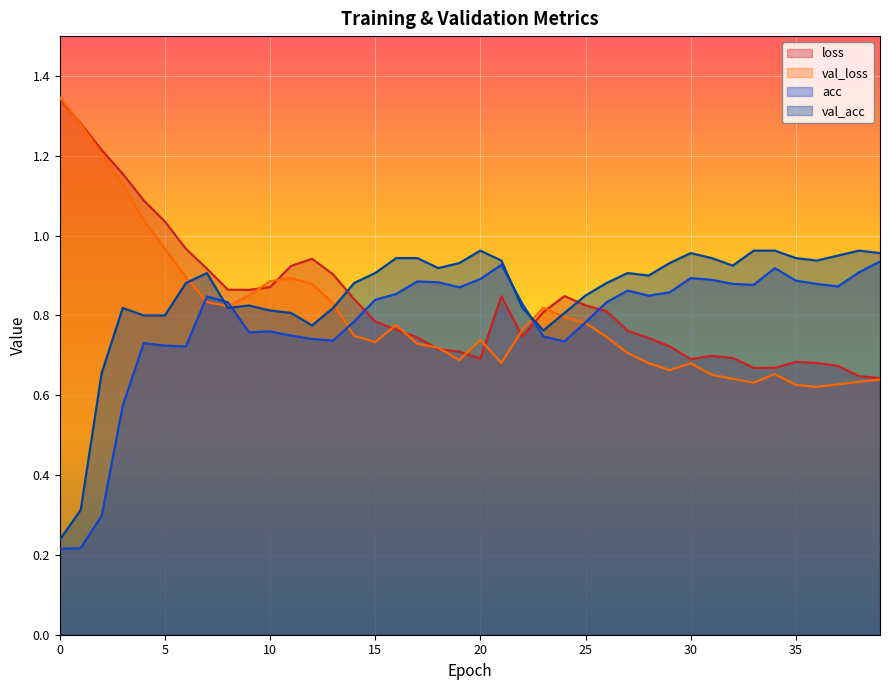

Reading right to left, what are all the values shown in this chart?

loss: 39=0.6	38=0.6	37=0.7	36=0.7	35=0.7	34=0.7	33=0.7	32=0.7	31=0.7	30=0.7	29=0.7	28=0.7	27=0.8	26=0.8	25=0.8	24=0.8	23=0.8	22=0.7	21=0.8	20=0.7	19=0.7	18=0.7	17=0.7	16=0.8	15=0.8	14=0.8	13=0.9	12=0.9	11=0.9	10=0.9	9=0.9	8=0.9	7=0.9	6=1.0	5=1.0	4=1.1	3=1.2	2=1.2	1=1.3	0=1.3
val_loss: 39=0.6	38=0.6	37=0.6	36=0.6	35=0.6	34=0.7	33=0.6	32=0.6	31=0.7	30=0.7	29=0.7	28=0.7	27=0.7	26=0.7	25=0.8	24=0.8	23=0.8	22=0.8	21=0.7	20=0.7	19=0.7	18=0.7	17=0.7	16=0.8	15=0.7	14=0.7	13=0.8	12=0.9	11=0.9	10=0.9	9=0.8	8=0.8	7=0.8	6=0.9	5=1.0	4=1.0	3=1.1	2=1.2	1=1.3	0=1.3
acc: 39=0.9	38=0.9	37=0.9	36=0.9	35=0.9	34=0.9	33=0.9	32=0.9	31=0.9	30=0.9	29=0.9	28=0.8	27=0.9	26=0.8	25=0.8	24=0.7	23=0.7	22=0.8	21=0.9	20=0.9	19=0.9	18=0.9	17=0.9	16=0.9	15=0.8	14=0.8	13=0.7	12=0.7	11=0.7	10=0.8	9=0.8	8=0.8	7=0.8	6=0.7	5=0.7	4=0.7	3=0.6	2=0.3	1=0.2	0=0.2
val_acc: 39=1.0	38=1.0	37=0.9	36=0.9	35=0.9	34=1.0	33=1.0	32=0.9	31=0.9	30=1.0	29=0.9	28=0.9	27=0.9	26=0.9	25=0.9	24=0.8	23=0.8	22=0.8	21=0.9	20=1.0	19=0.9	18=0.9	17=0.9	16=0.9	15=0.9	14=0.9	13=0.8	12=0.8	11=0.8	10=0.8	9=0.8	8=0.8	7=0.9	6=0.9	5=0.8	4=0.8	3=0.8	2=0.7	1=0.3	0=0.2